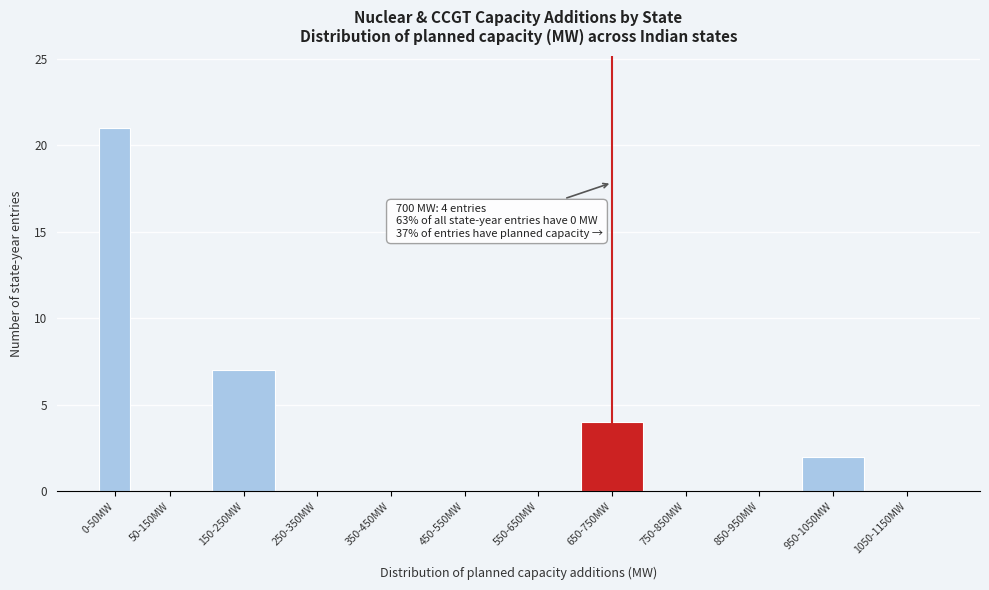

Reading left to right, what are all the values shown in this chart?

0-50MW=21	50-150MW=0	150-250MW=7	250-350MW=0	350-450MW=0	450-550MW=0	550-650MW=0	650-750MW=4	750-850MW=0	850-950MW=0	950-1050MW=2	1050-1150MW=0